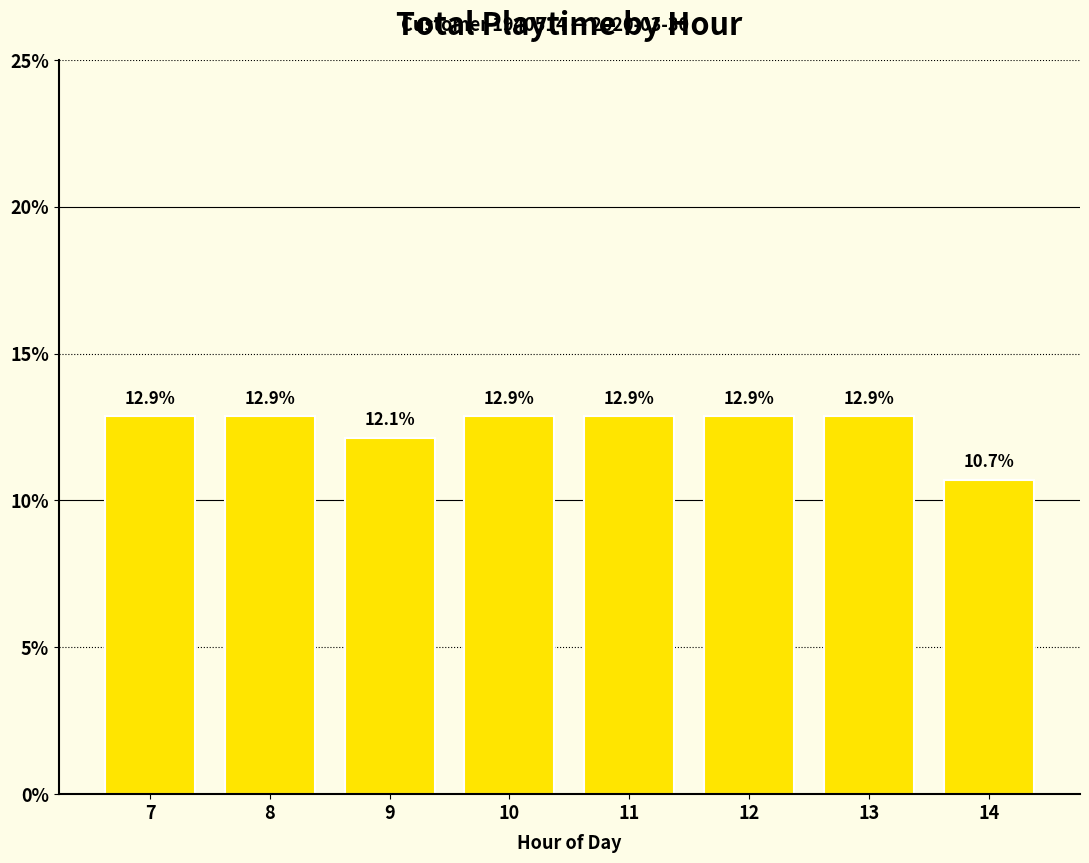

Where is the data nearest to the value 11?

14